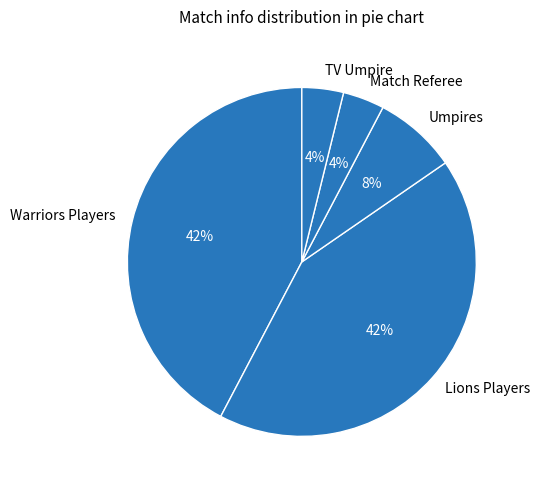

Is there a majority slice in this chart?

No